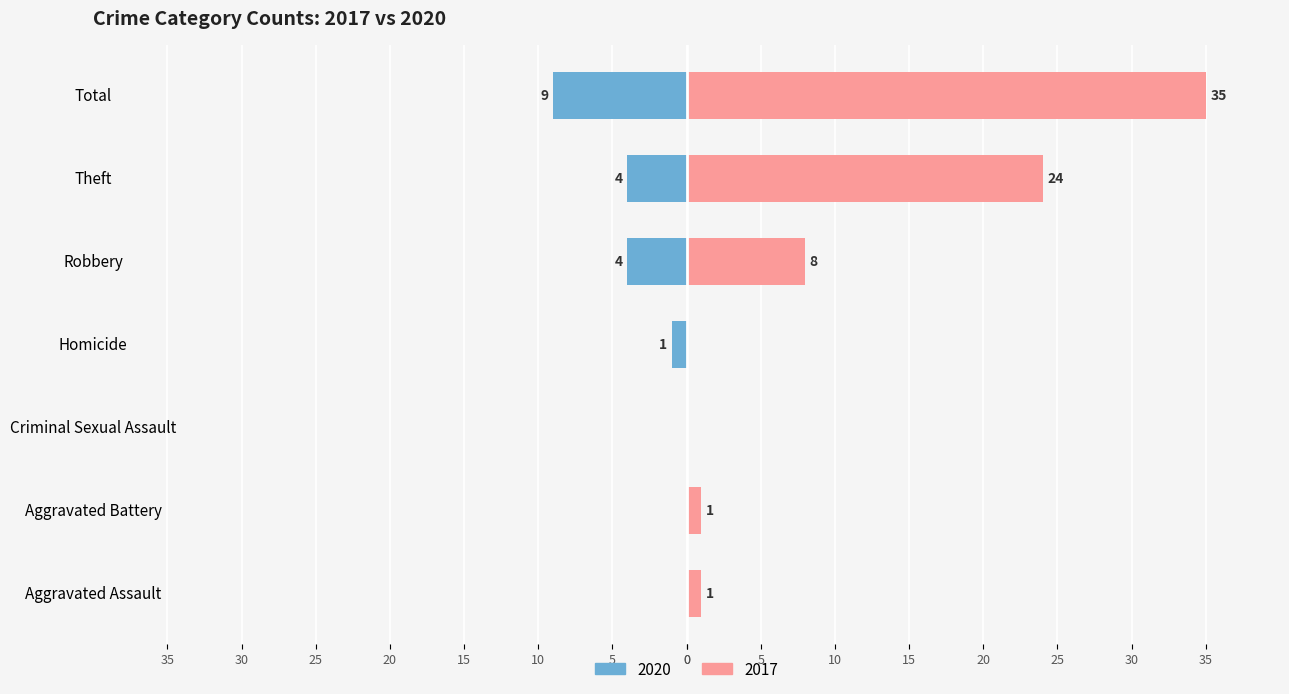

What is the difference between the second highest and minimum values in the Right (2017) series?

24